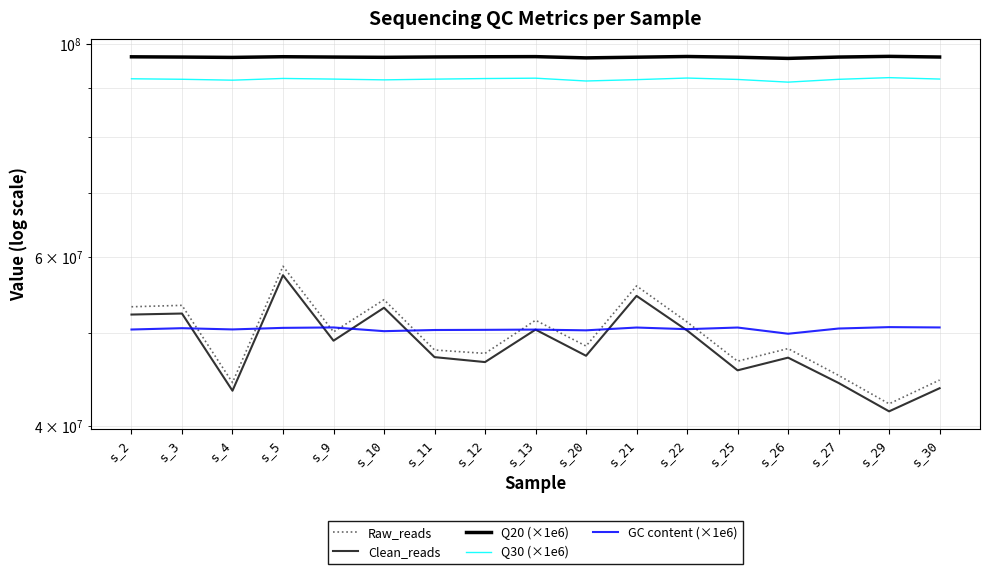

Which series has the widest spread of values?

Raw_reads